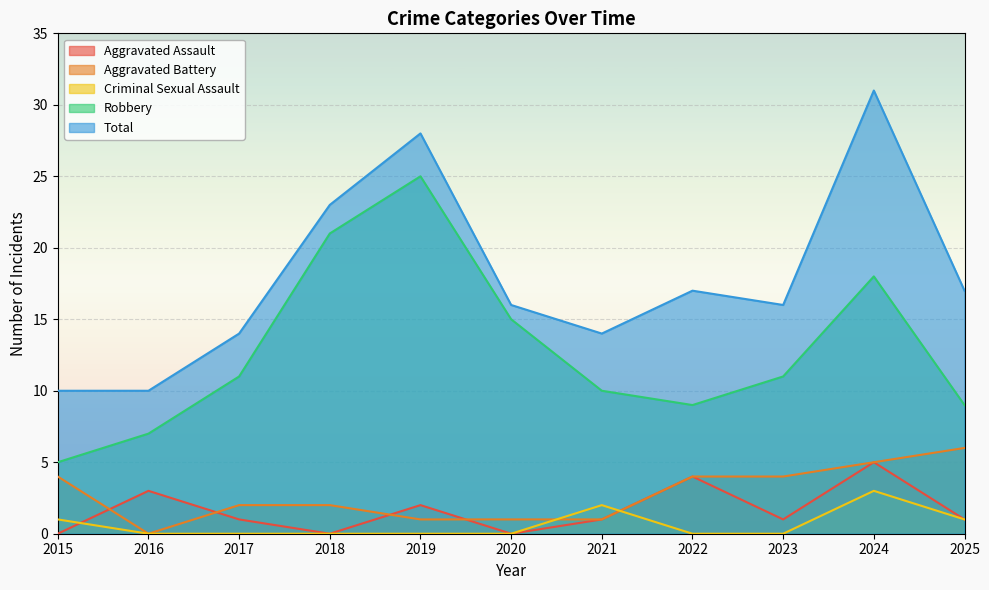

The Aggravated Battery series shows 4 at 2017. True or false?

False